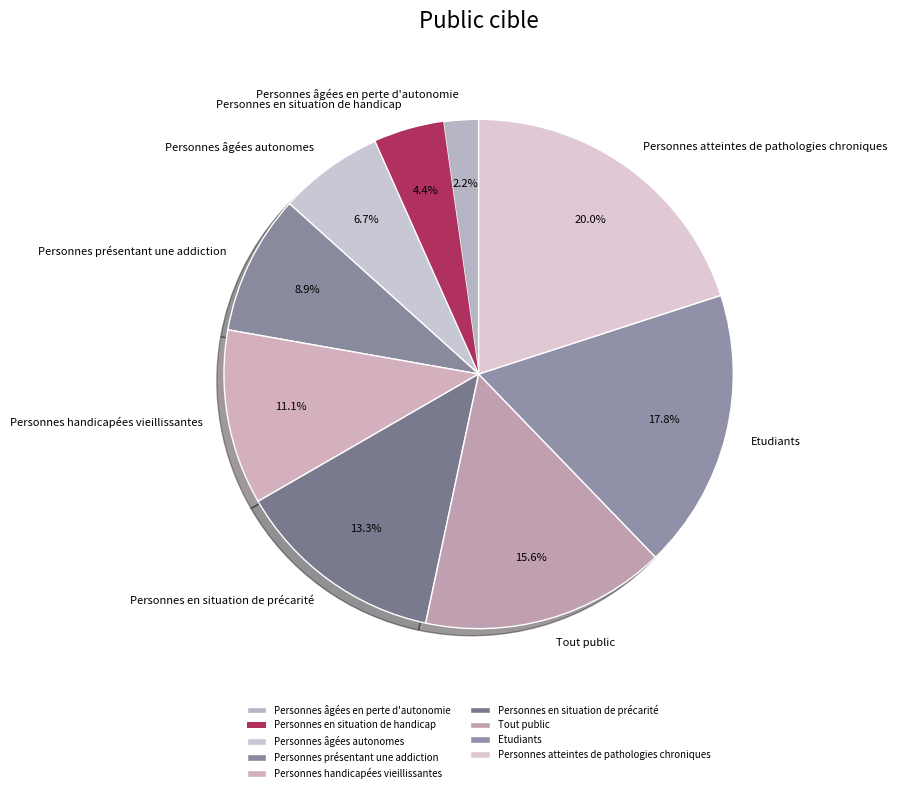

Which slice is the smallest?

Personnes âgées en perte d'autonomie